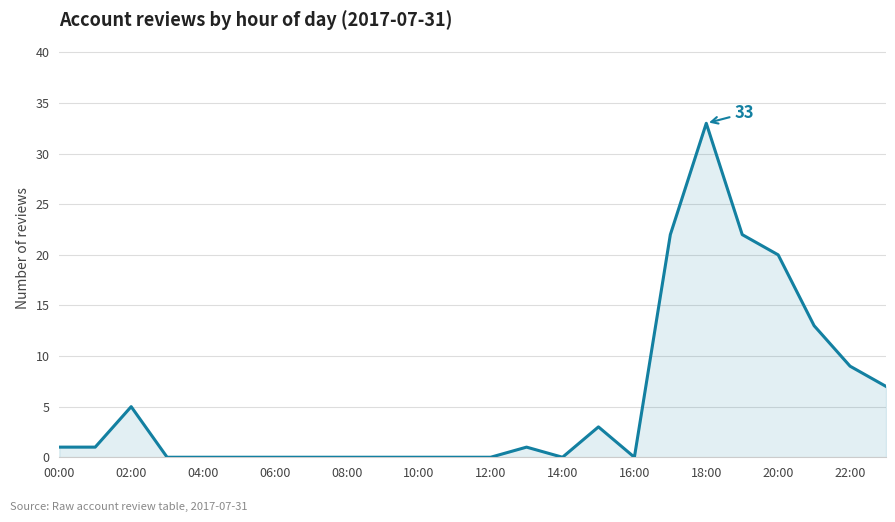

What is the difference between the maximum and minimum values?

33